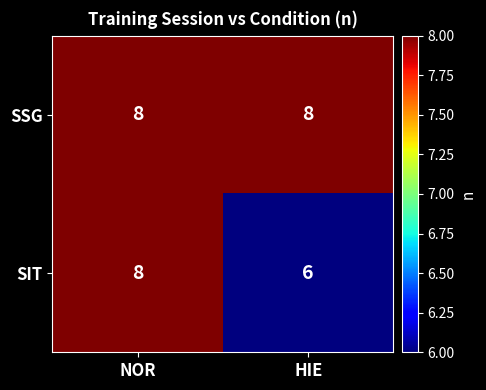

At which label does SIT reach its peak?

NOR